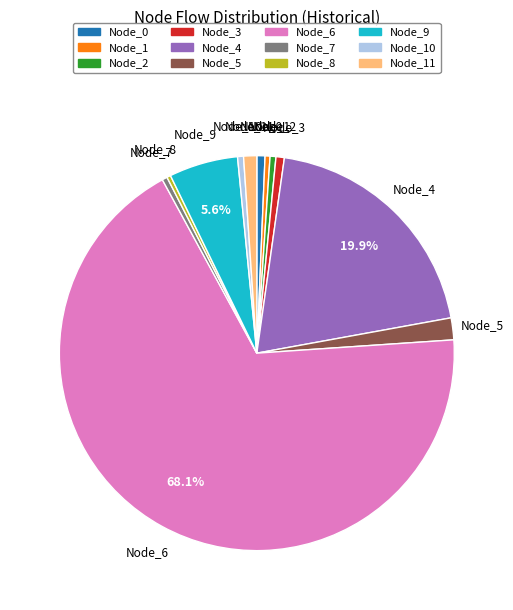

Is there any slice that represents more than half of the pie?

Yes